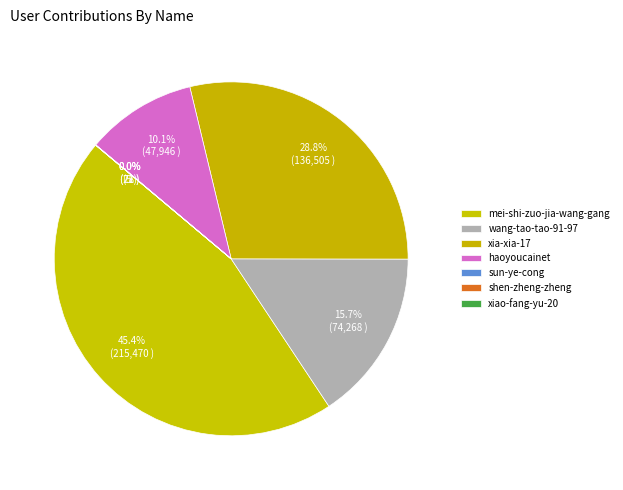

What is the largest slice in the pie chart?

mei-shi-zuo-jia-wang-gang